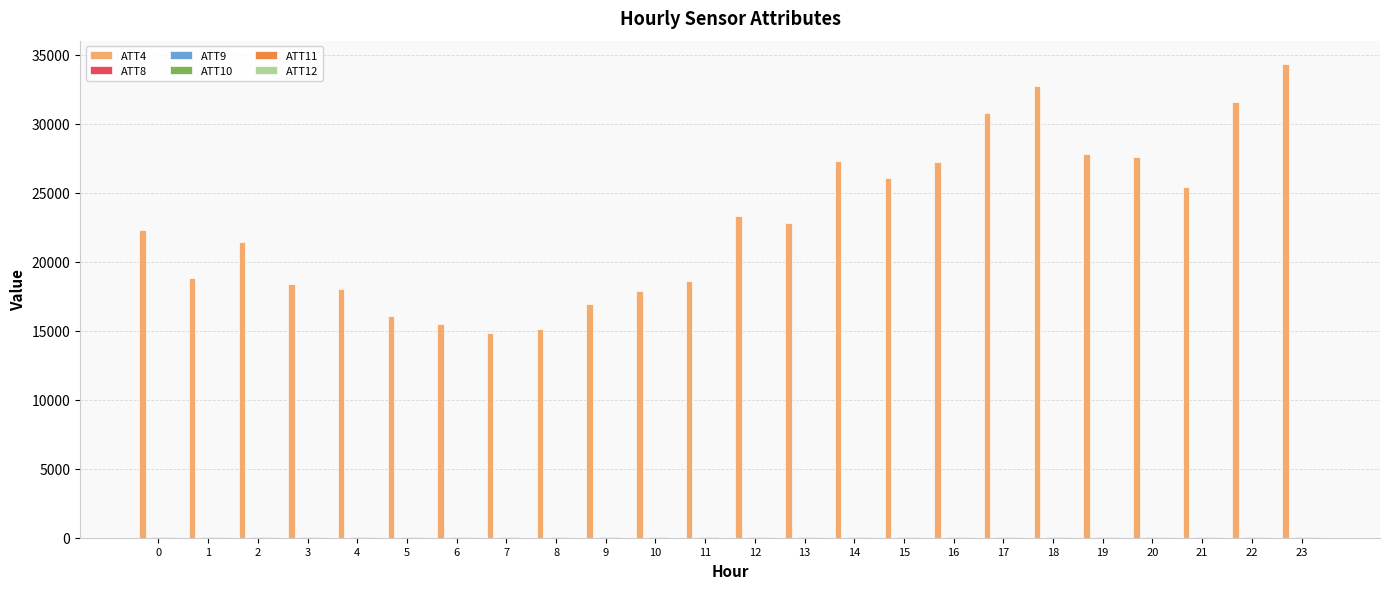

Count the number of categories in the chart.

24